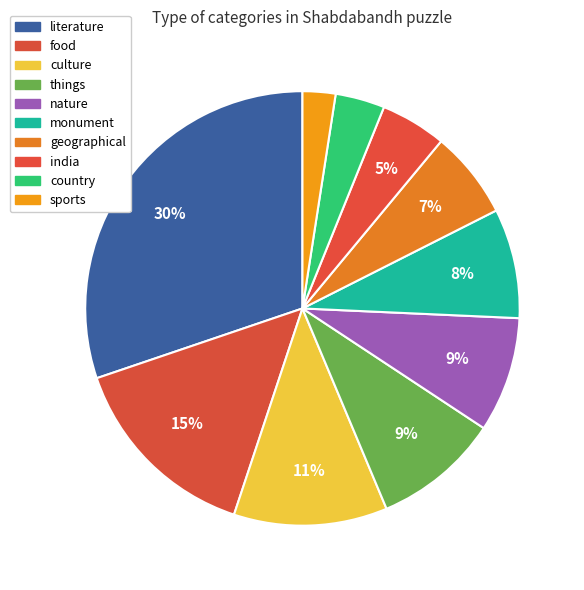

Count the number of slices in the pie.

10